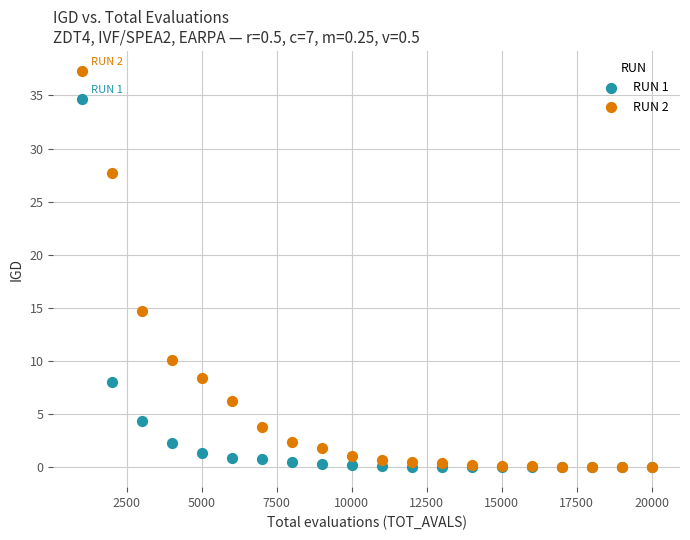

Which series has the largest Y range (max minus min)?

RUN 2